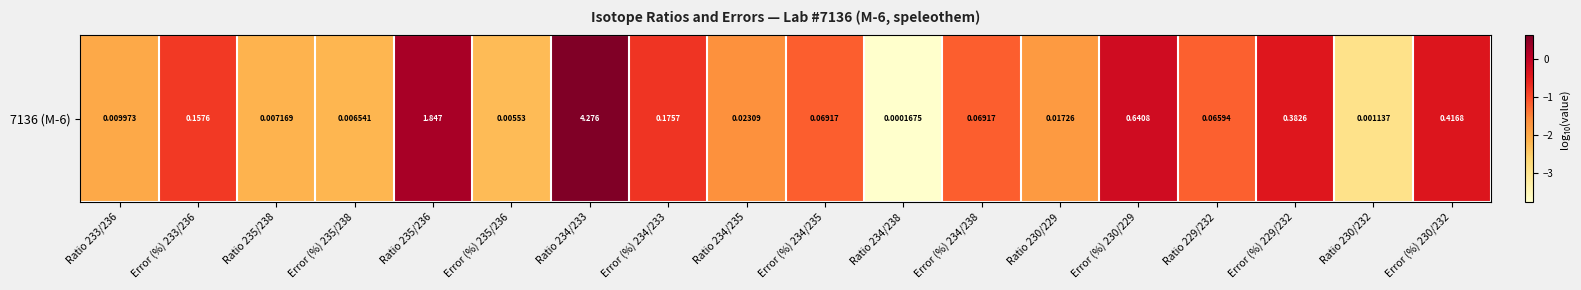

Is it true that the value at Error (%) 235/238 is -1.2?

False